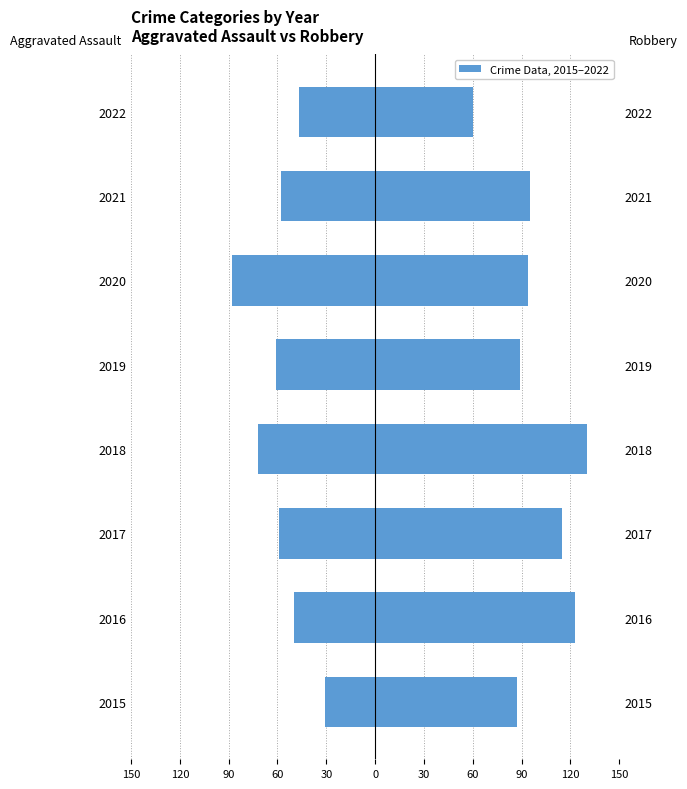

List the series in order of their peak value, lowest first.

Aggravated Assault, Robbery